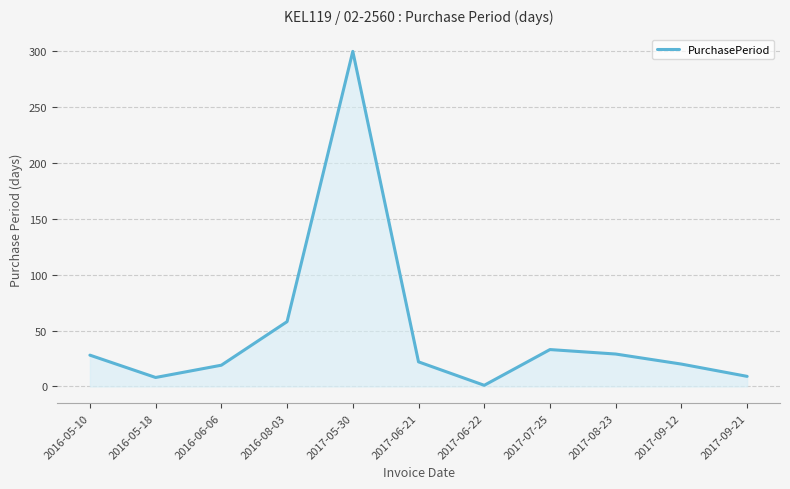

Where does the data first go above 22?

2016-05-10